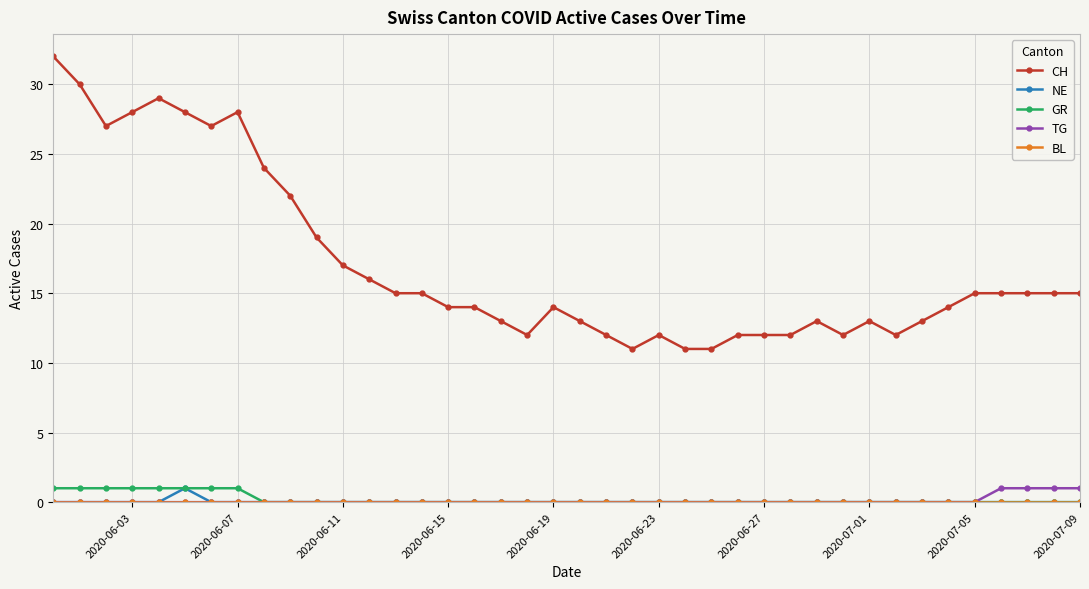

At how many categories does at least one series exceed 26?

8